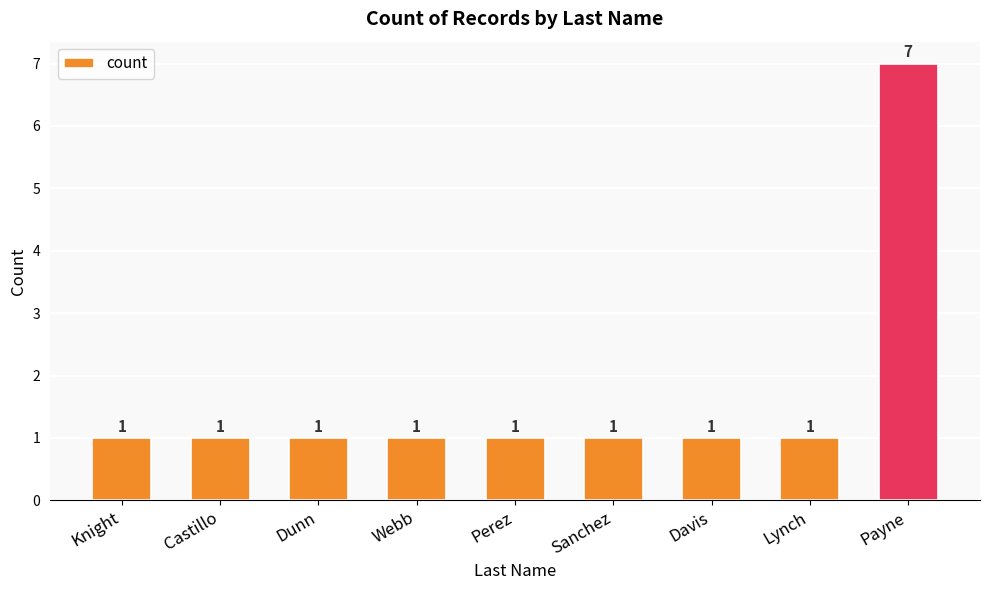

Reading left to right, transcribe all the data shown in this chart.

Knight=1	Castillo=1	Dunn=1	Webb=1	Perez=1	Sanchez=1	Davis=1	Lynch=1	Payne=7